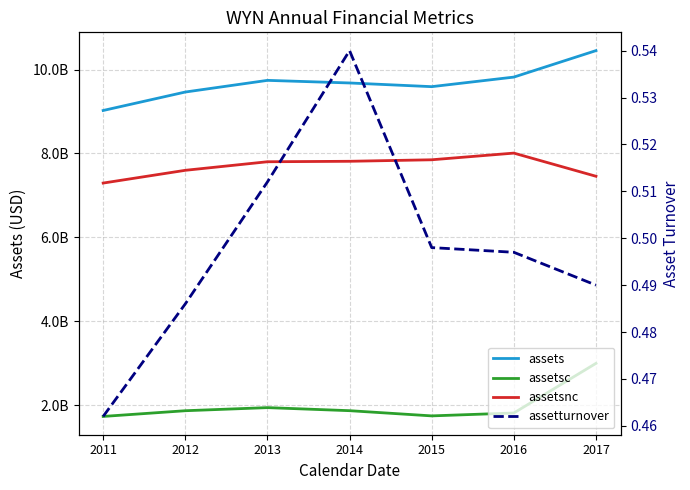

True or false: assetturnover and assetsnc intersect in this chart.

False